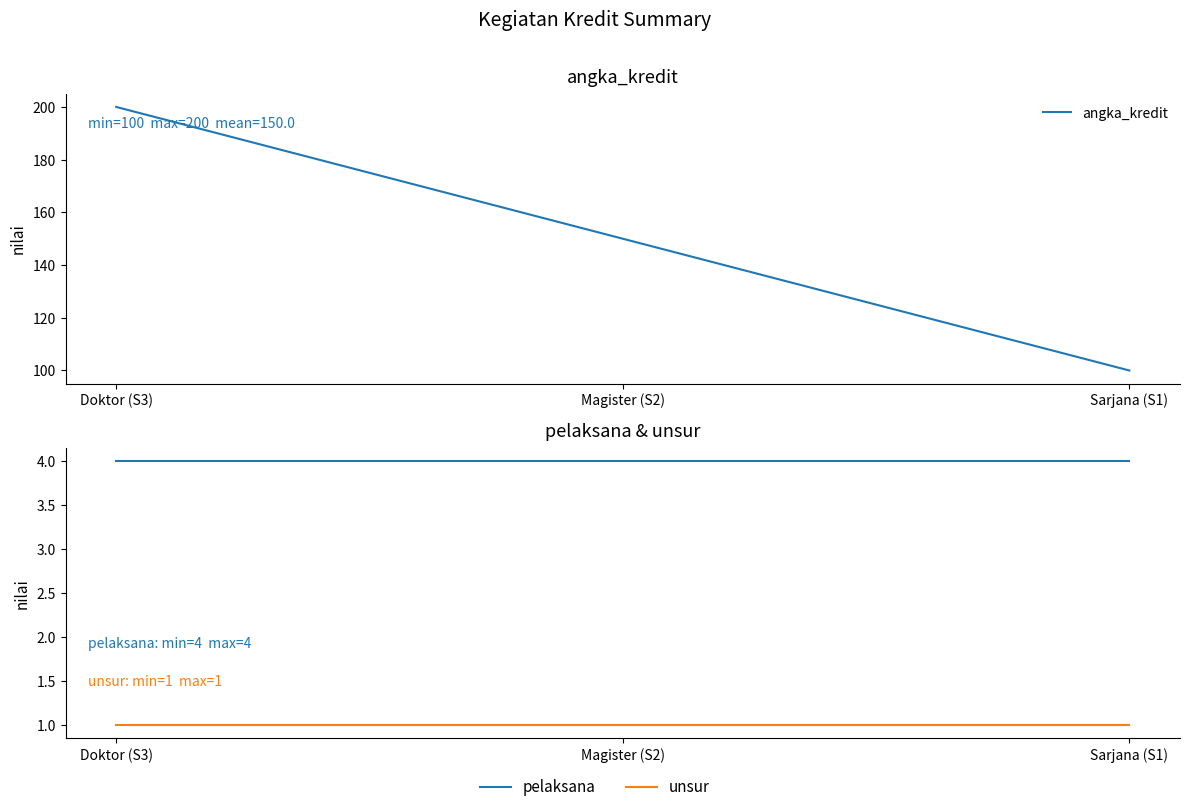

Which series changed the most between Doktor (S3) and Sarjana (S1)?

angka_kredit